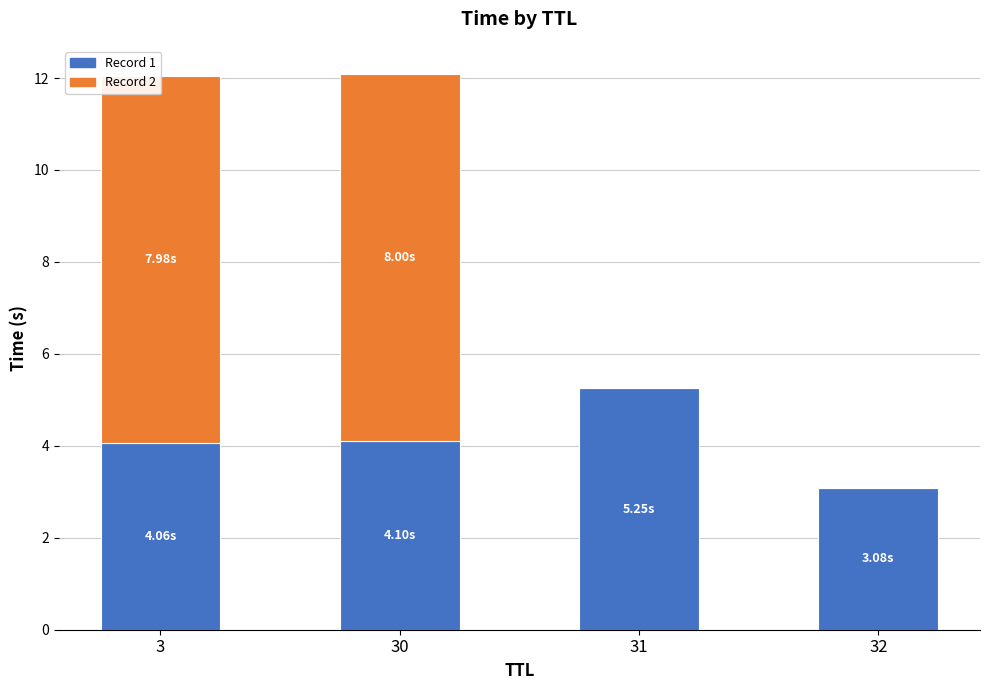

What is the total value across all series at 30?

12.1